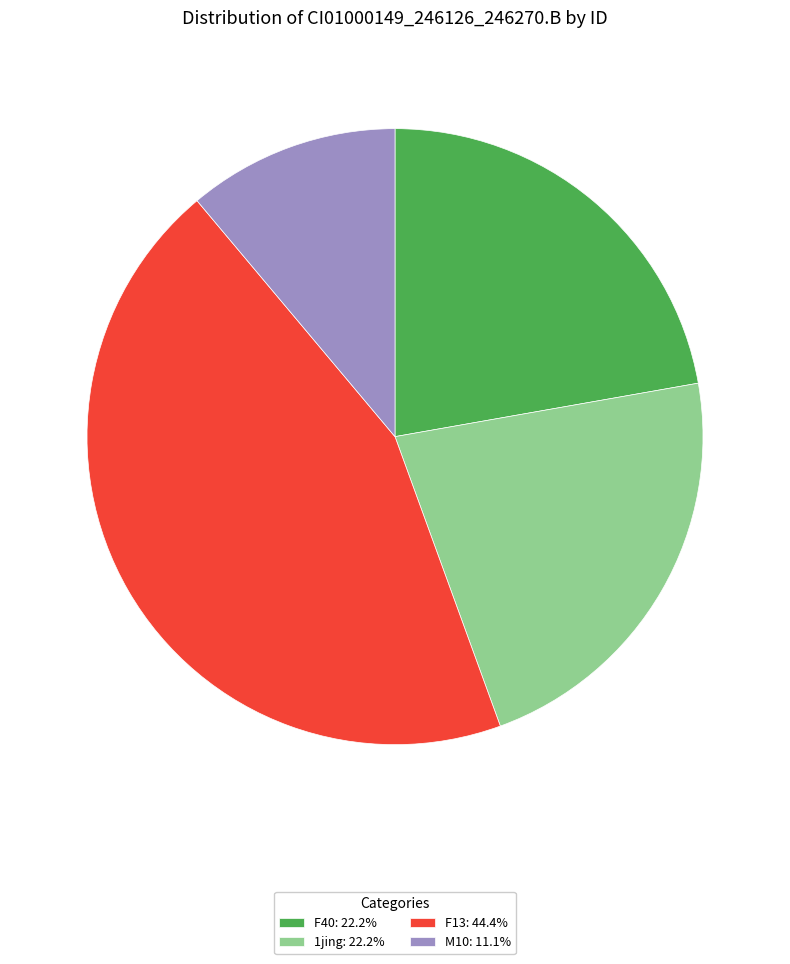

Does any single category account for the majority?

No